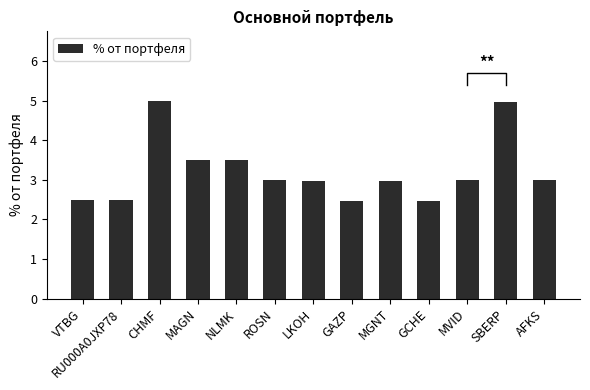

At which label does the data first exceed 3?

CHMF